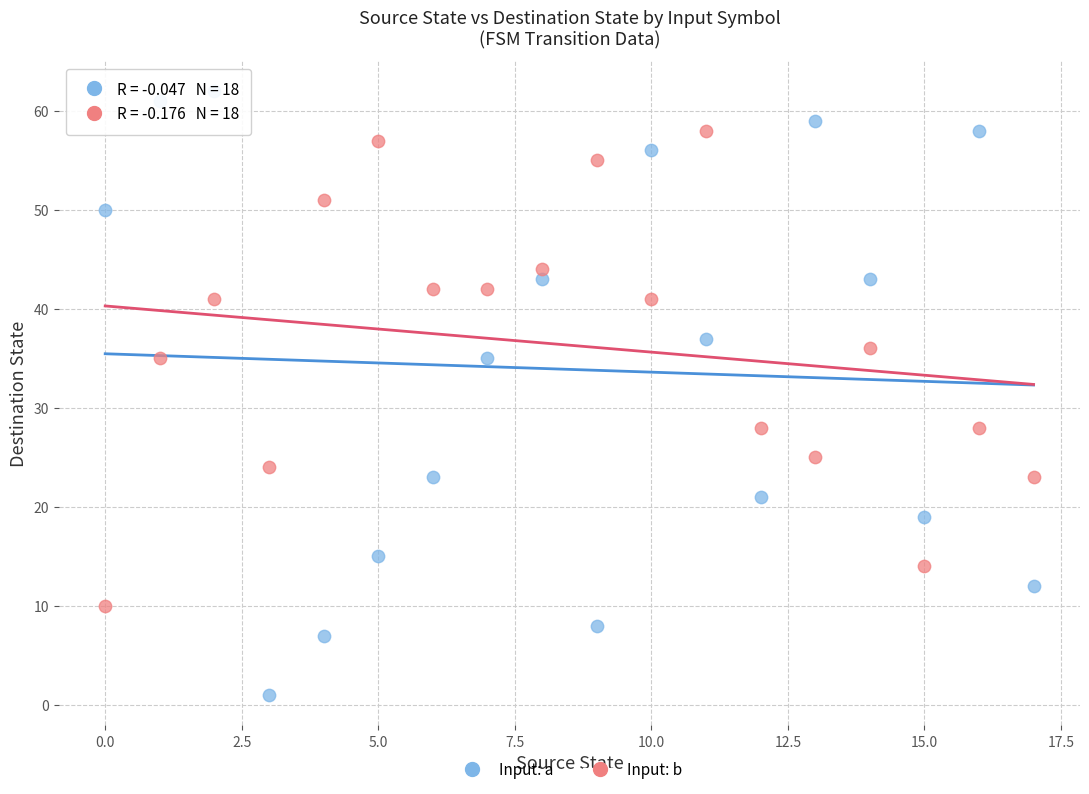

Across all data points, what is the range of Y values (max minus min)?

61